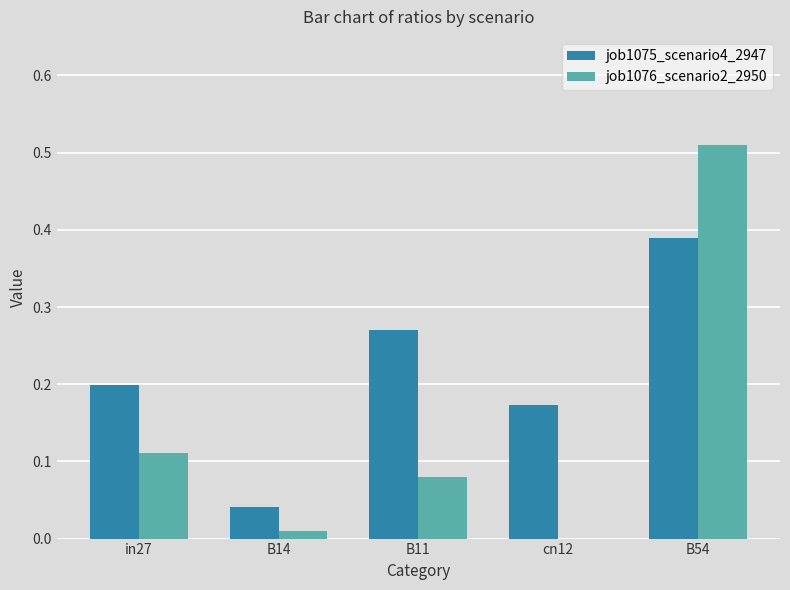

True or false: job1075_scenario4_2947 has a value of 0.3 at in27.

False